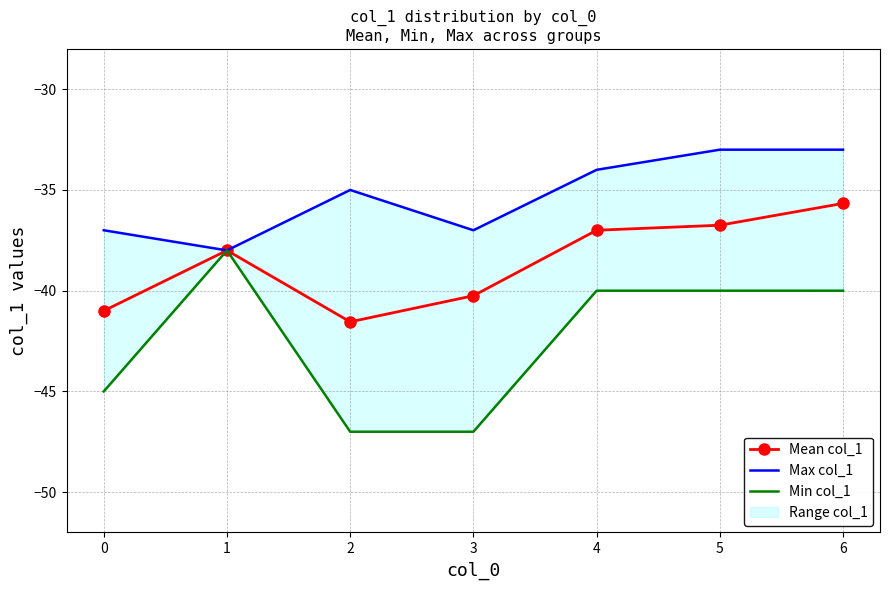

What is the difference between the Mean col_1 values at 1 and 4?

1.0